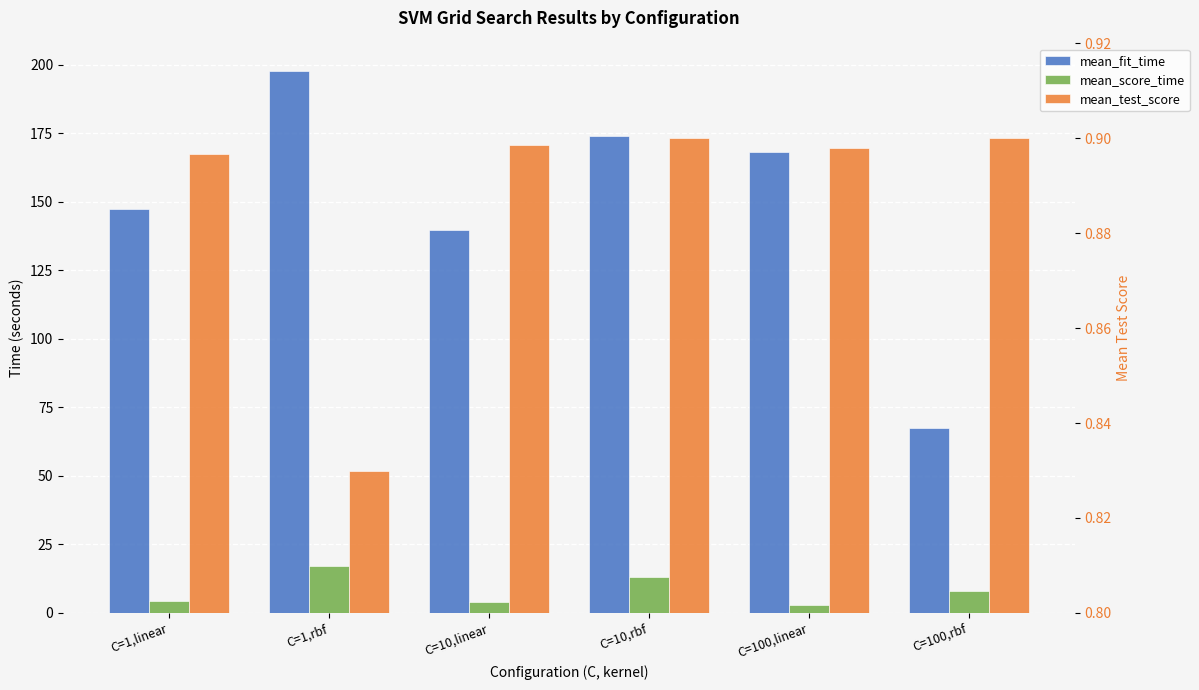

What is the value of the mean_score_time bar at the 4th from the left?

13.1